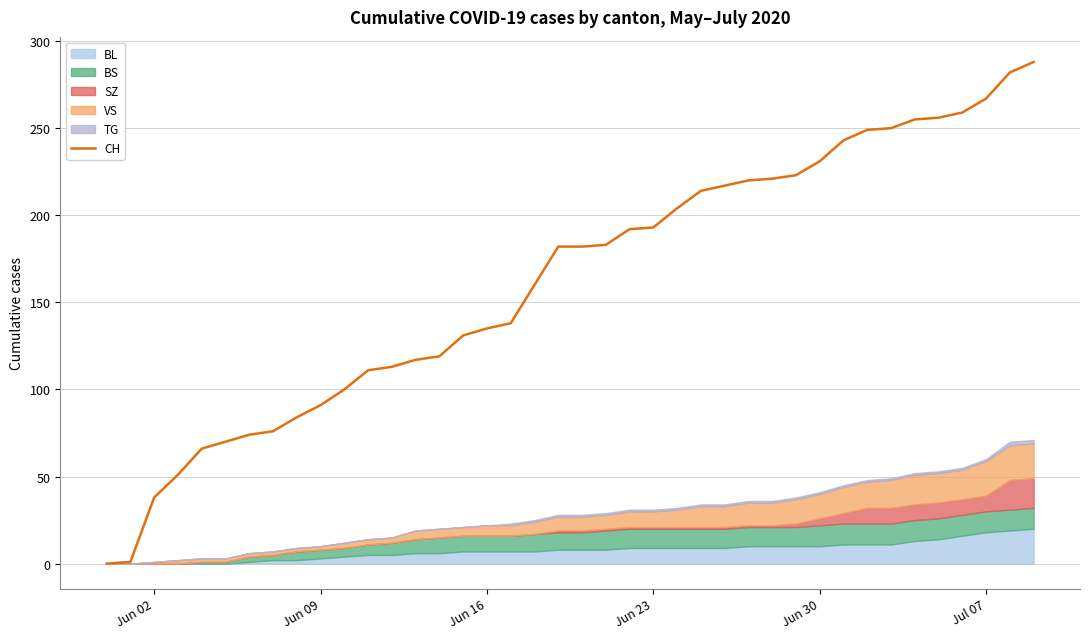

True or false: there are more than 2 points higher than both neighbors.

False